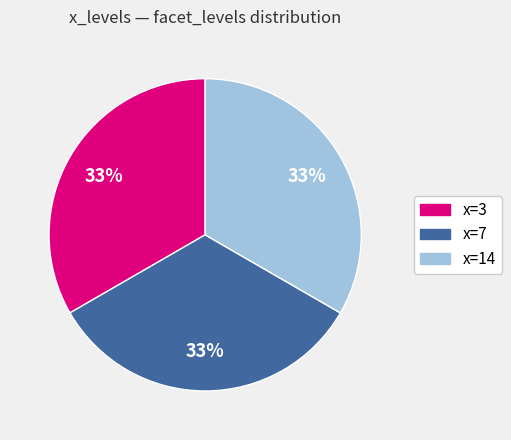

Does any single category account for the majority?

No